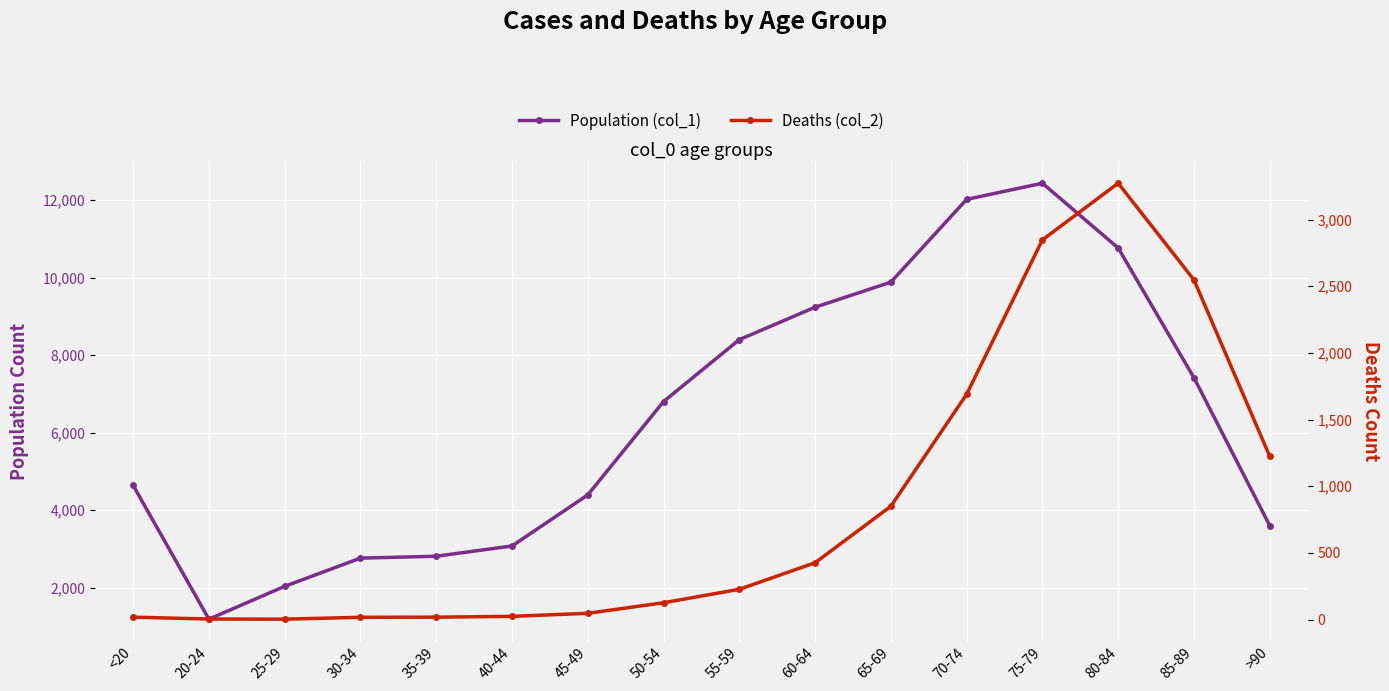

At which category is the sum across all series the highest?

75-79